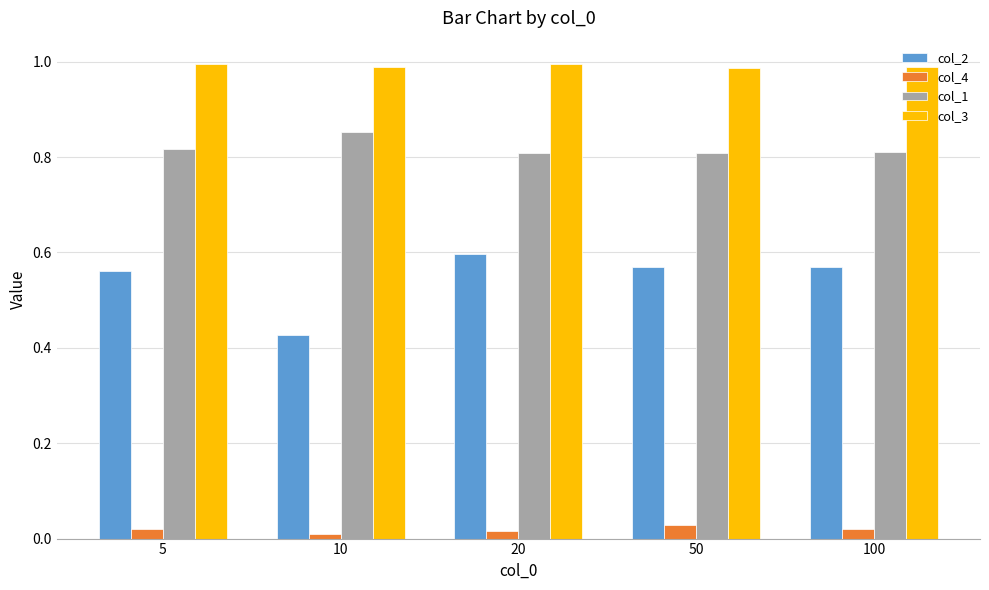

Which series has the widest spread of values?

col_2